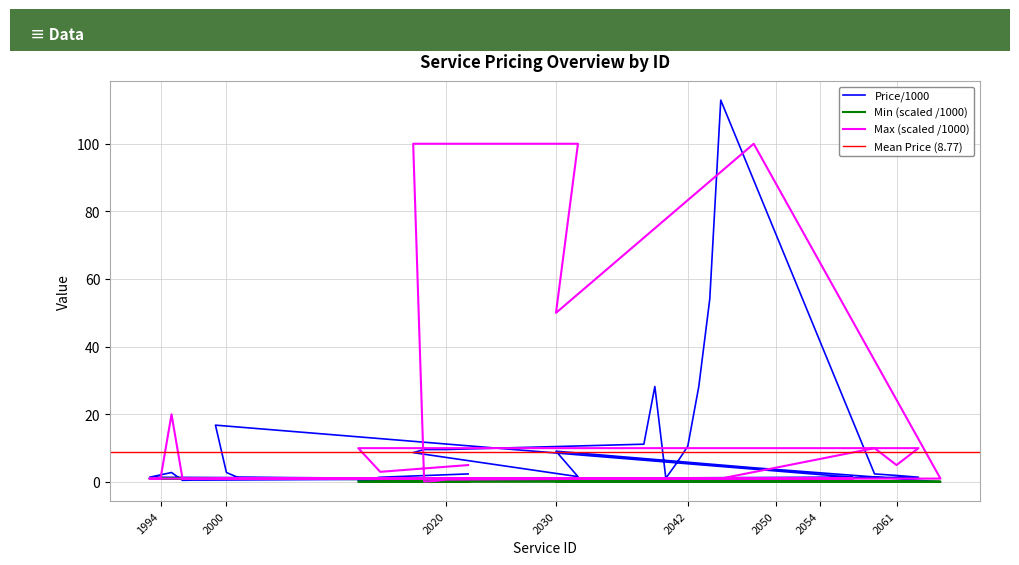

How many times do Min and Price/1000 cross each other?

5